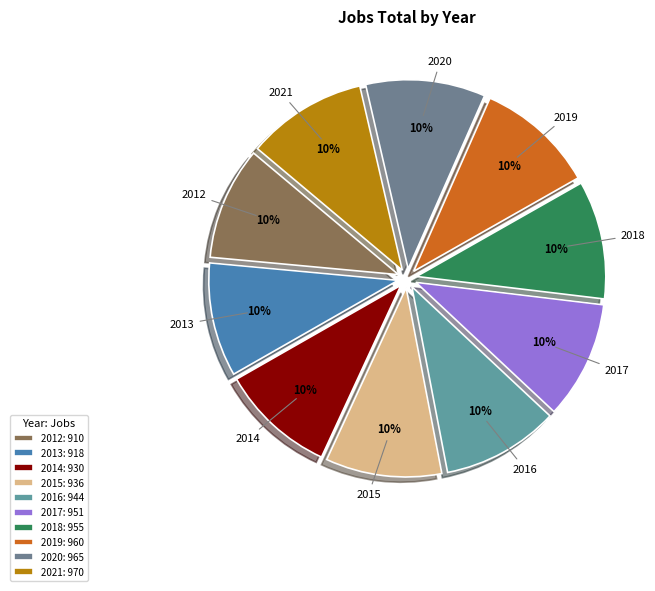

Does any single category account for the majority?

No